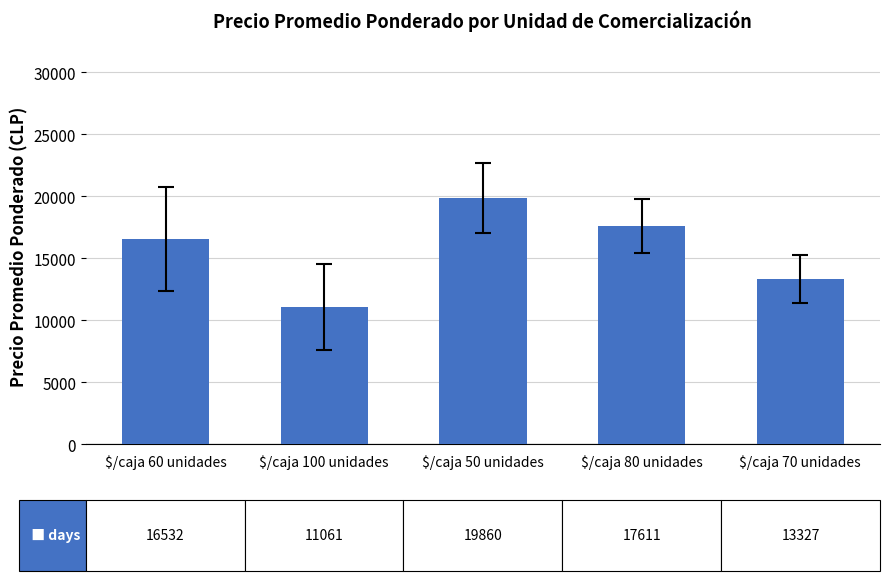

Reading left to right, extract all data points from this chart.

$/caja 60 unidades=16532	$/caja 100 unidades=11061	$/caja 50 unidades=19860	$/caja 80 unidades=17611	$/caja 70 unidades=13327